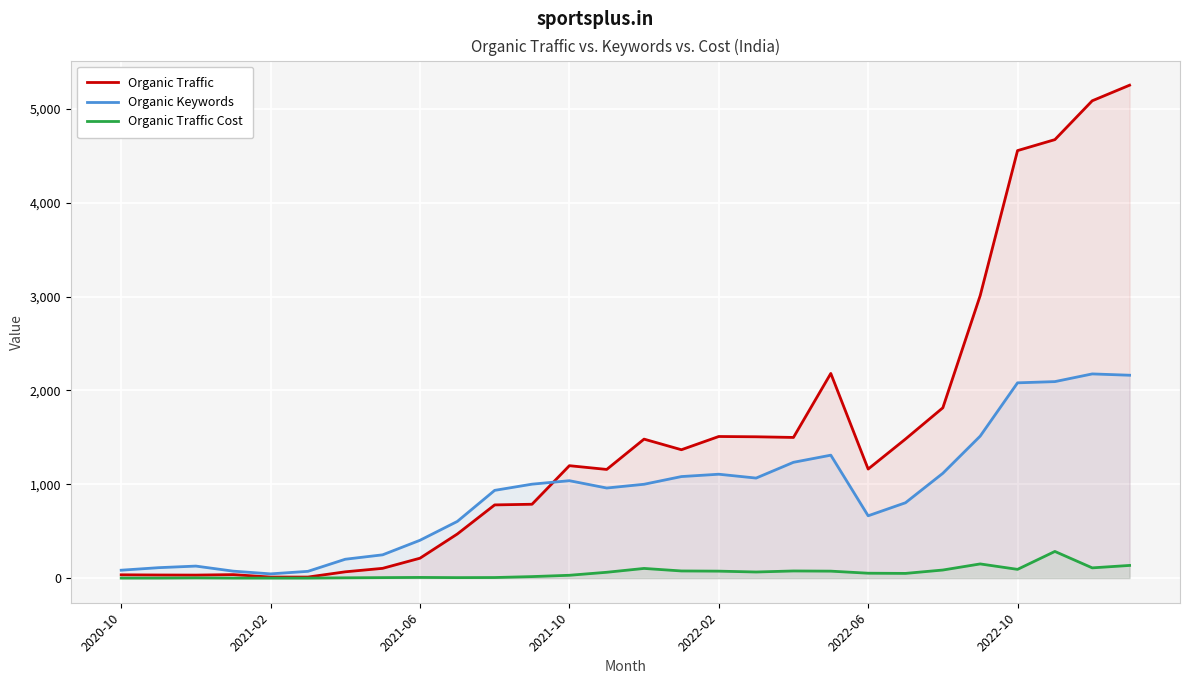

Which series has the largest range (max minus min)?

Organic Traffic